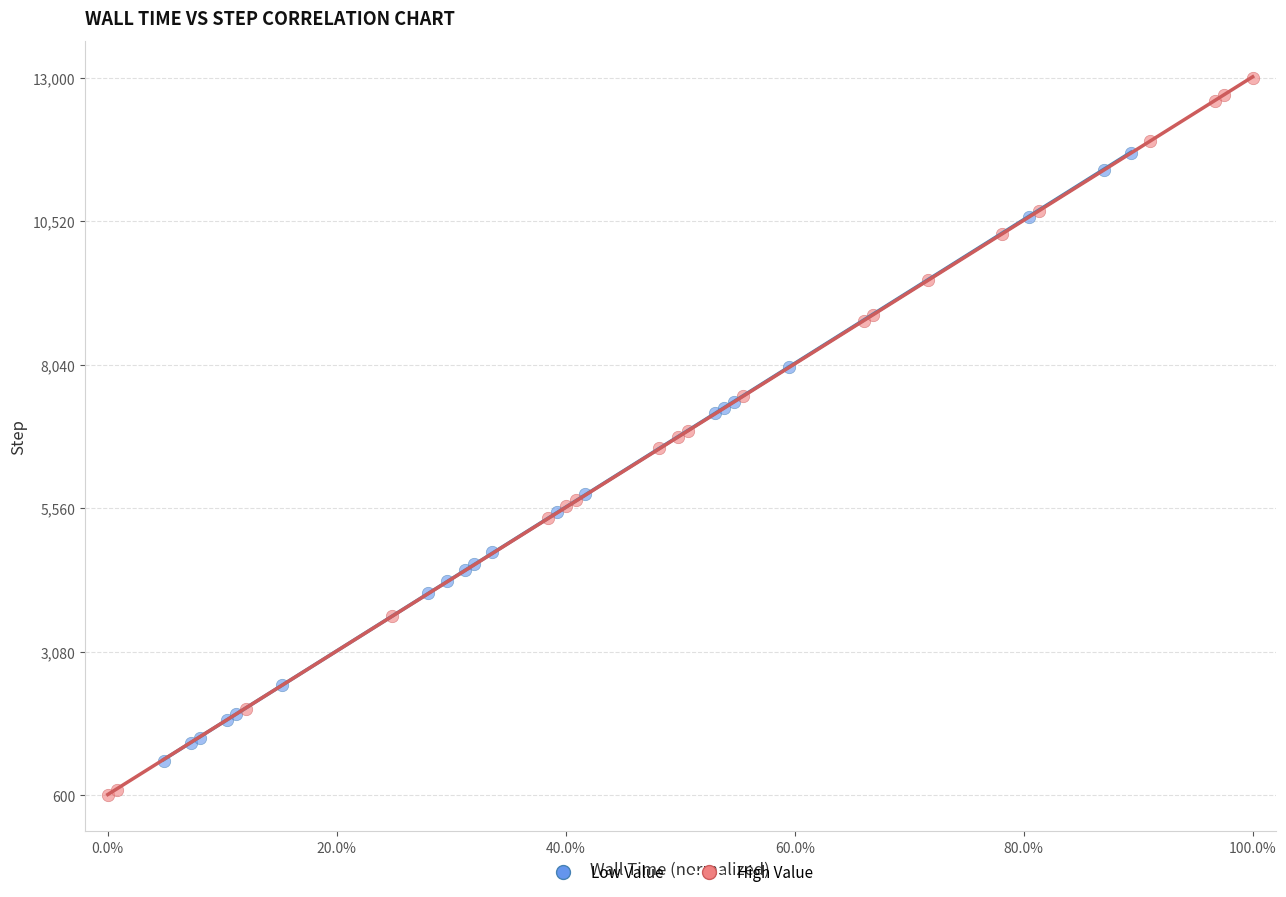

What are all the series names shown in the legend?

Low Value, High Value